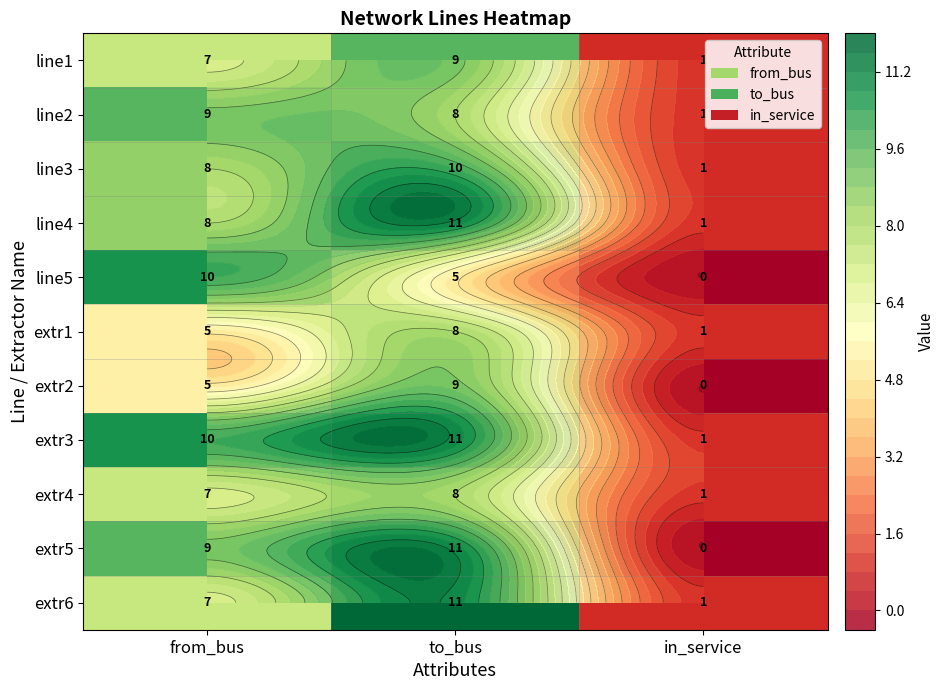

Which has a higher value, in_service or to_bus?

to_bus